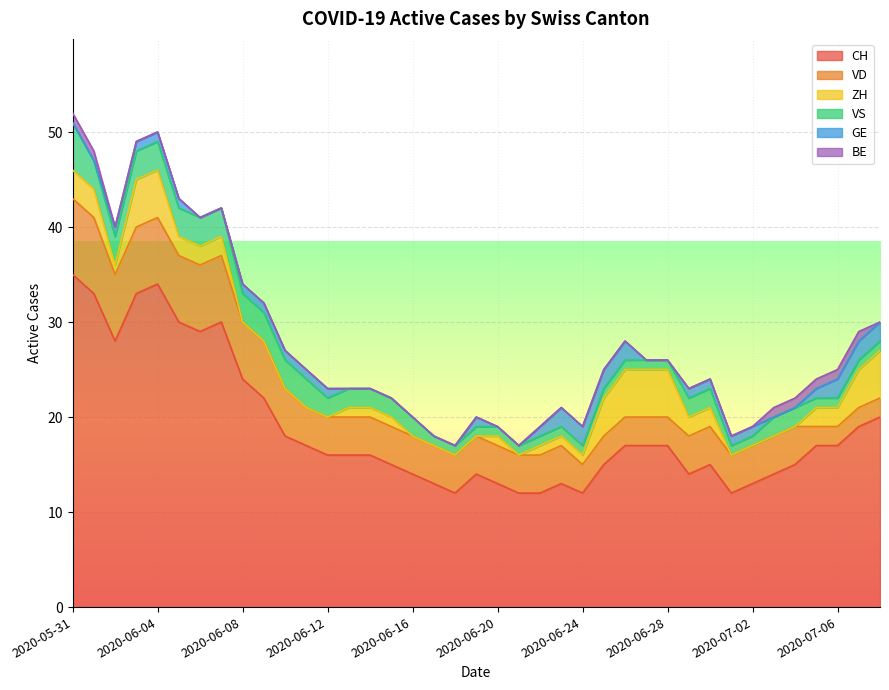

What is the highest value of the CH series?

35